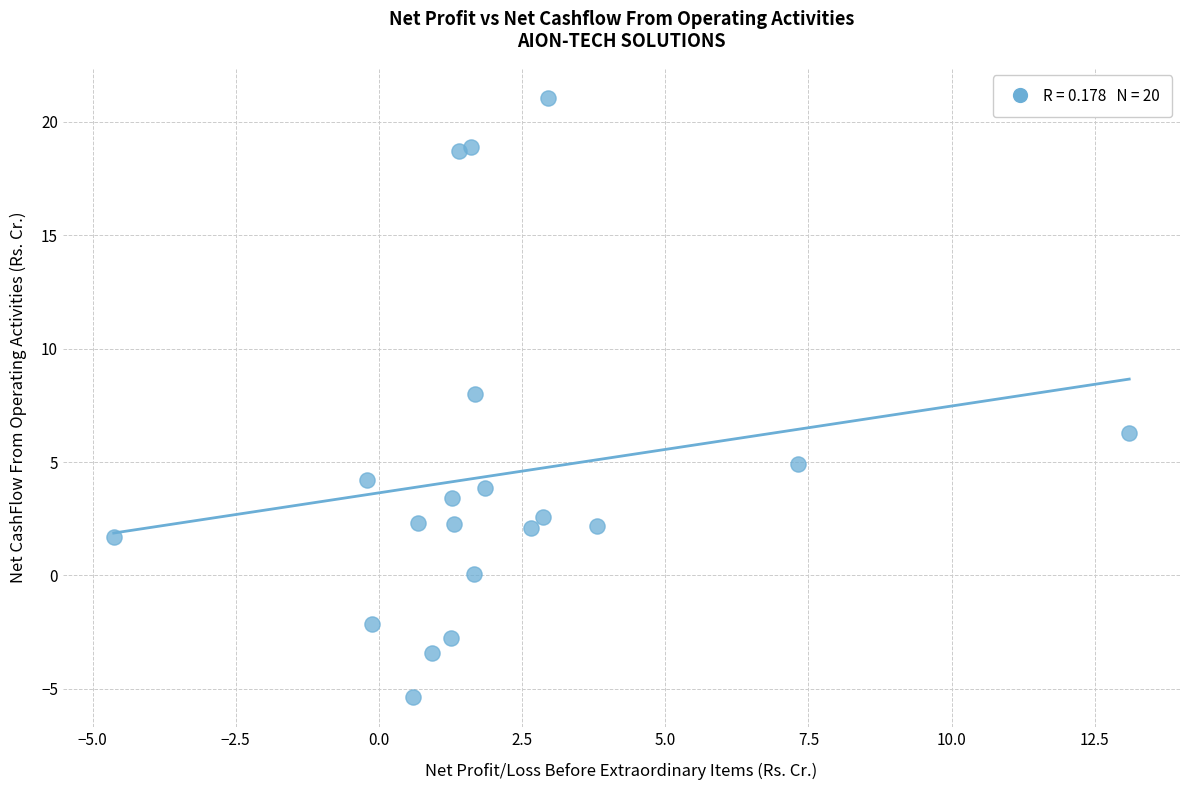

What Y value in the scatter plot is closest to 7?

6.3